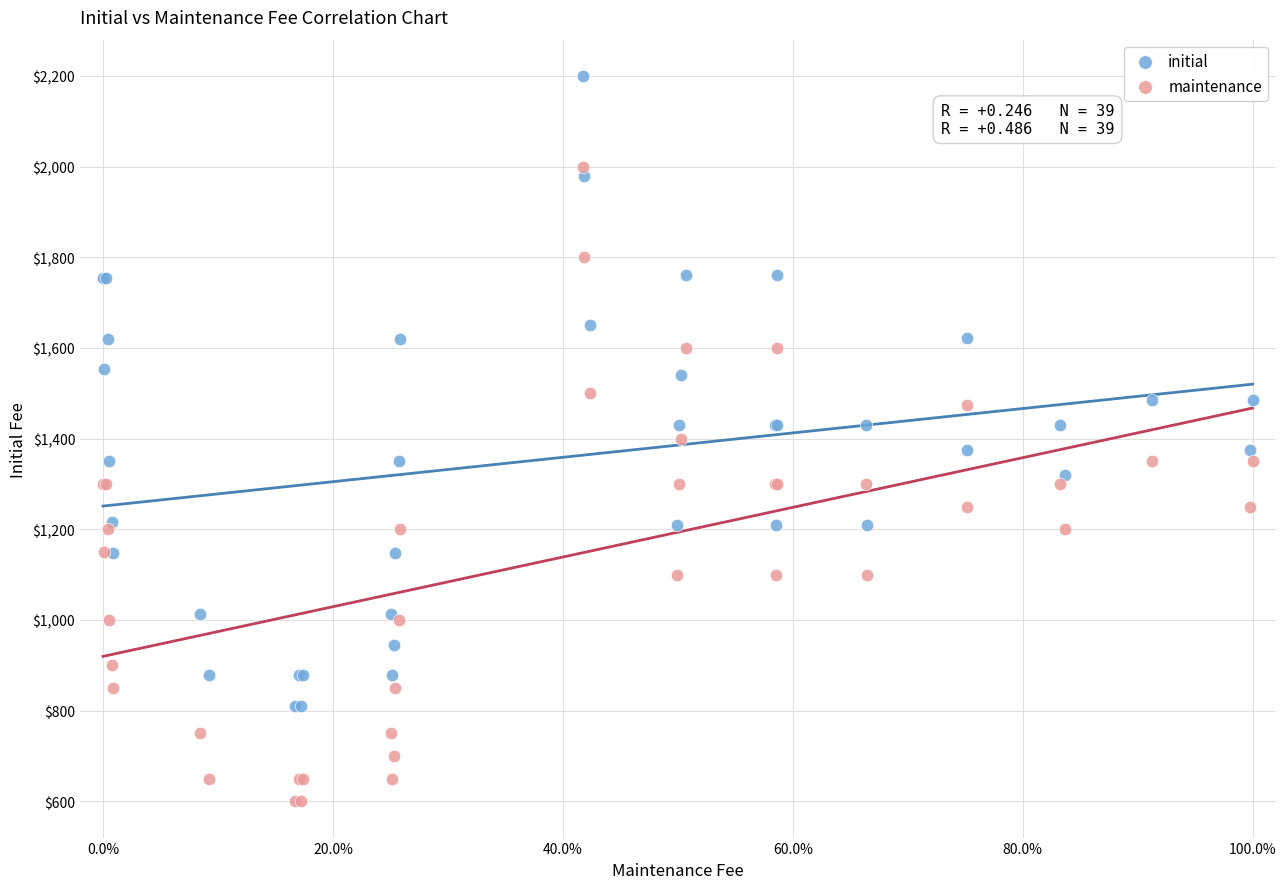

What is the X range (max minus min) for the scatter plot?

100.0